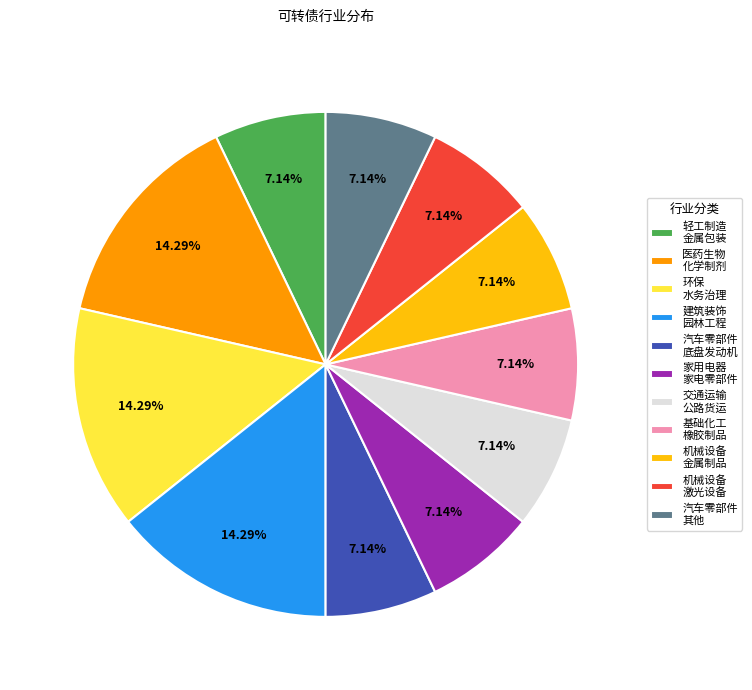

To the nearest percent, what is the average slice percentage?

9%